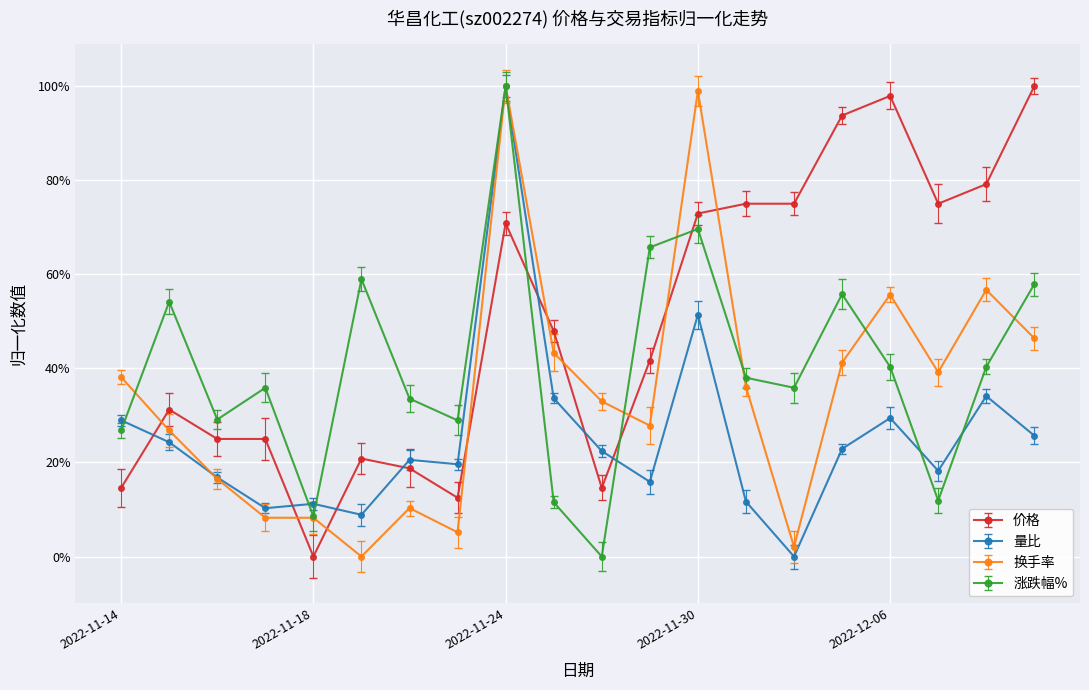

Reading left to right, list all the values displayed in this chart.

价格: 0.1	0.3	0.2	0.2	0.0	0.2	0.2	0.1	0.7	0.5	0.1	0.4	0.7	0.7	0.7	0.9	1.0	0.7	0.8	1.0
量比: 0.3	0.2	0.2	0.1	0.1	0.1	0.2	0.2	1.0	0.3	0.2	0.2	0.5	0.1	0.0	0.2	0.3	0.2	0.3	0.3
换手率: 0.4	0.3	0.2	0.1	0.1	0.0	0.1	0.1	1.0	0.4	0.3	0.3	1.0	0.4	0.0	0.4	0.6	0.4	0.6	0.5
涨跌幅%: 0.3	0.5	0.3	0.4	0.1	0.6	0.3	0.3	1.0	0.1	0.0	0.7	0.7	0.4	0.4	0.6	0.4	0.1	0.4	0.6